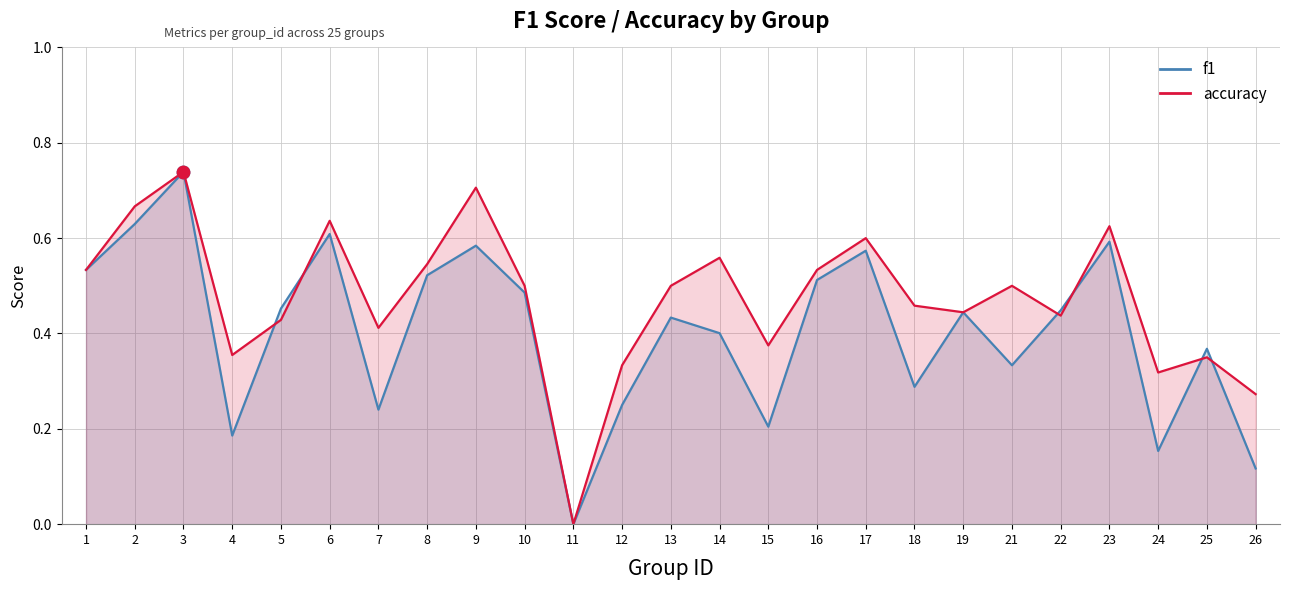

Which series reaches the maximum Y coordinate?

f1